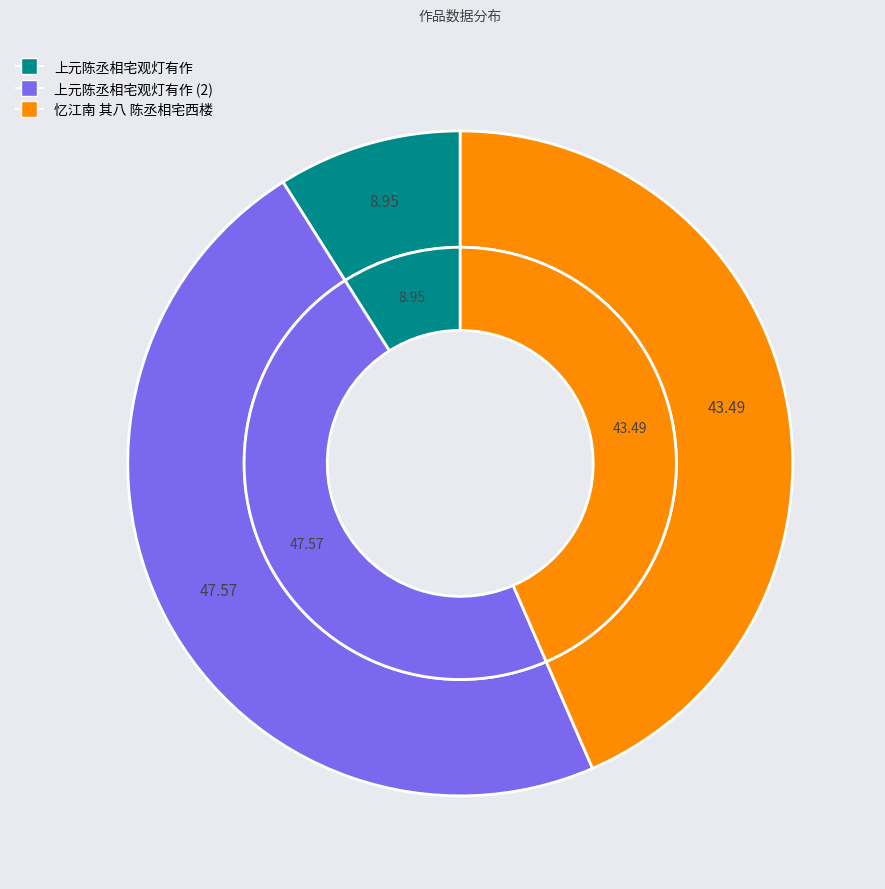

To the nearest percent, what portion does 忆江南 其八 陈丞相宅西楼 represent?

43%